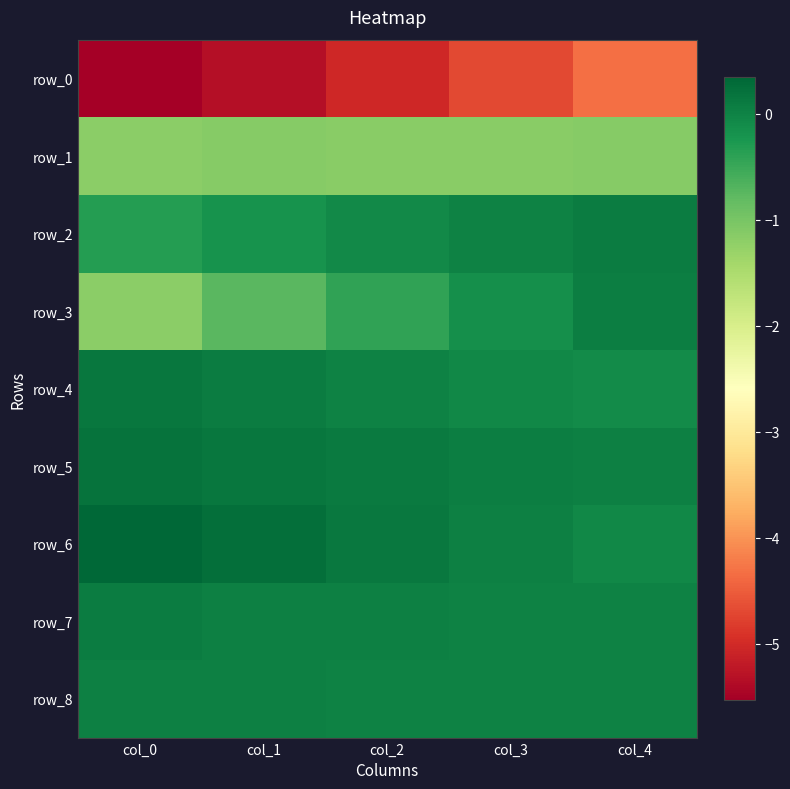

Between col_2 and col_4, which is larger?

col_4